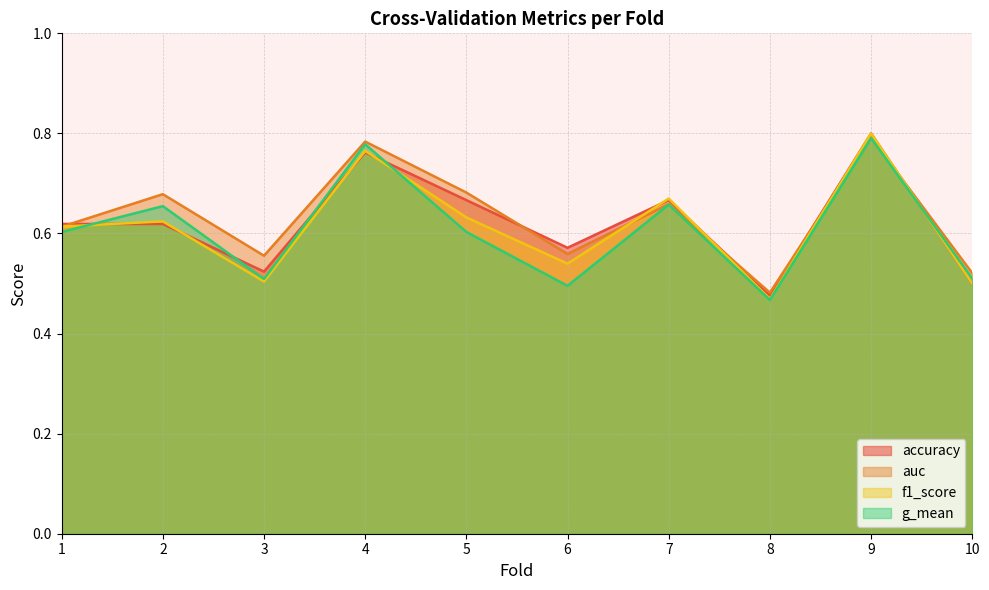

What is the average value of the auc series?

0.6